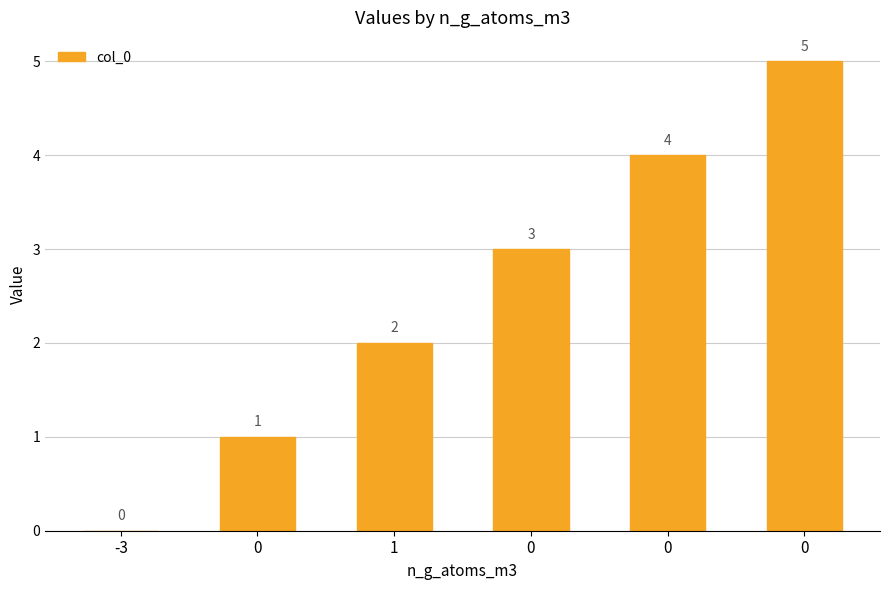

Are the bars grouped side by side (vs. stacked)?

No